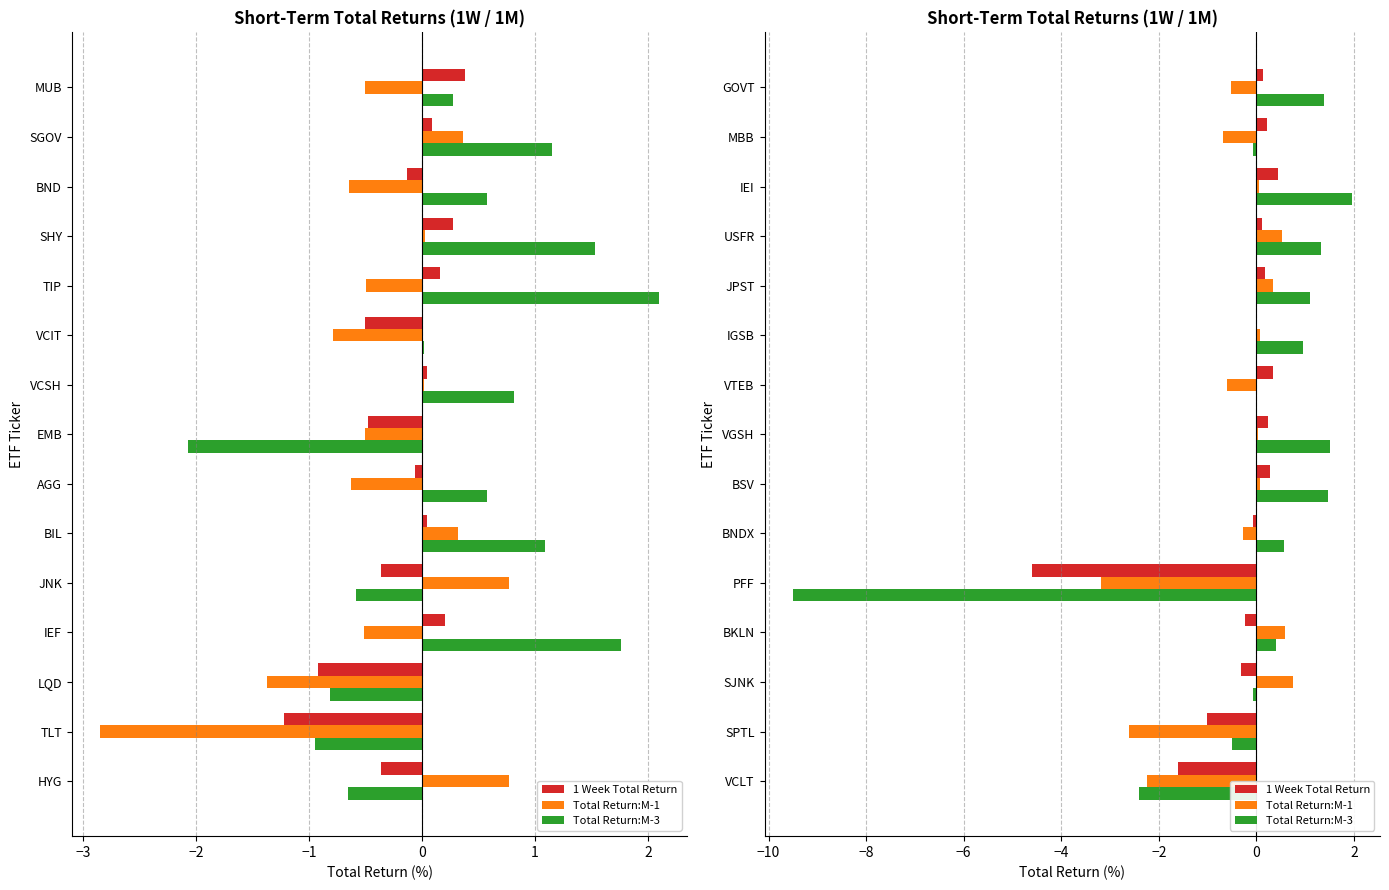

How many data points does each series have?

15